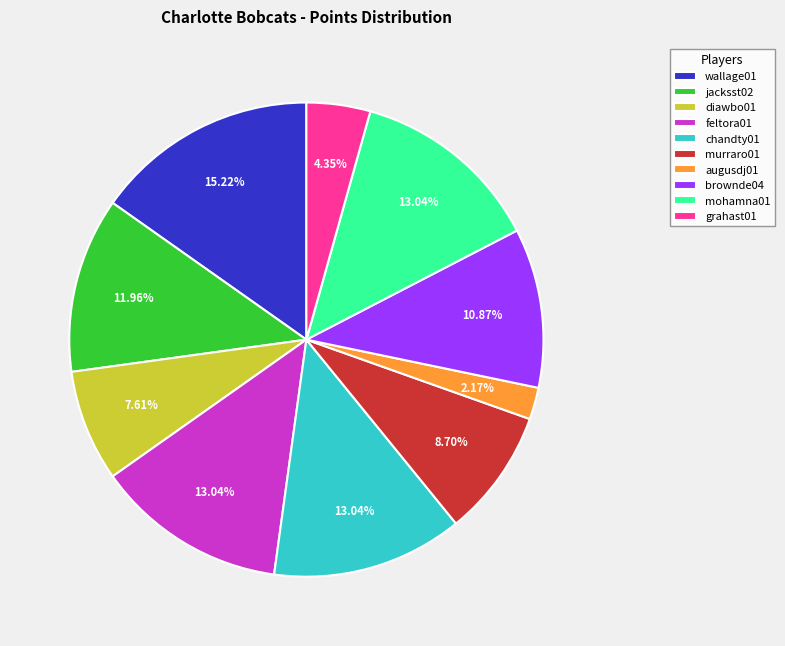

True or false: mohamna01 accounts for 20% of the total.

False